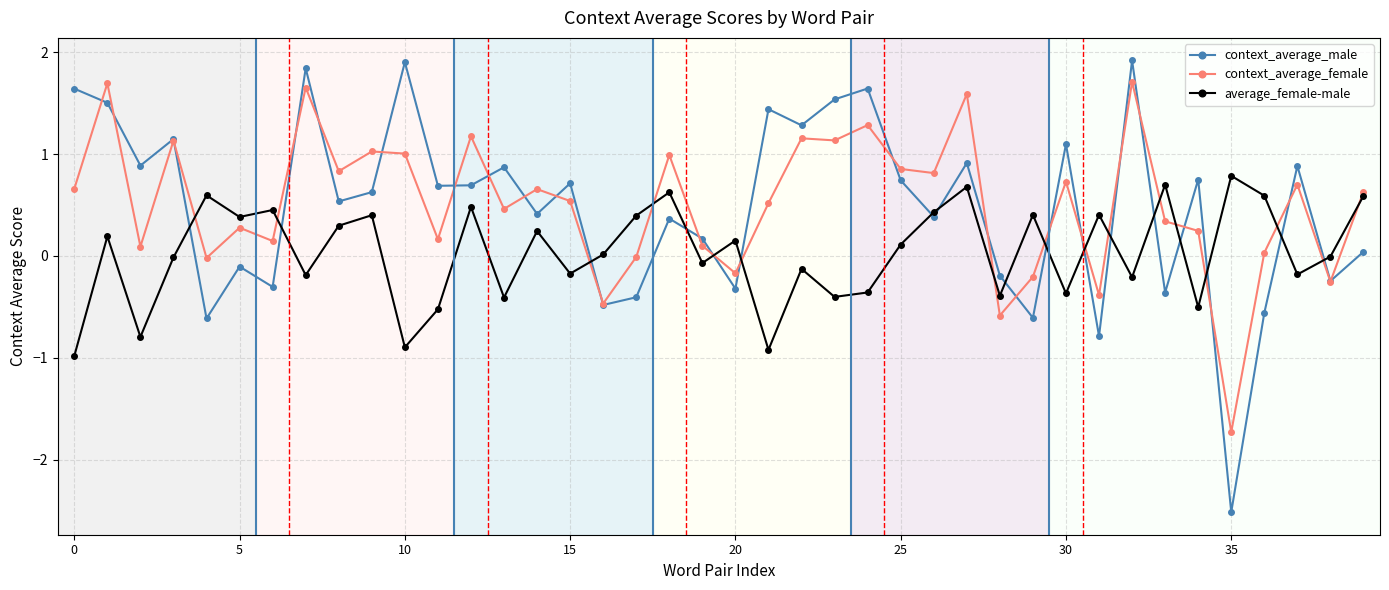

Does the chart have visible grid lines?

Yes